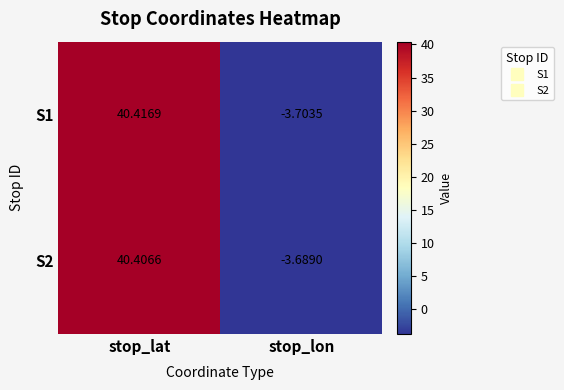

Which series has the largest total across all categories?

S2